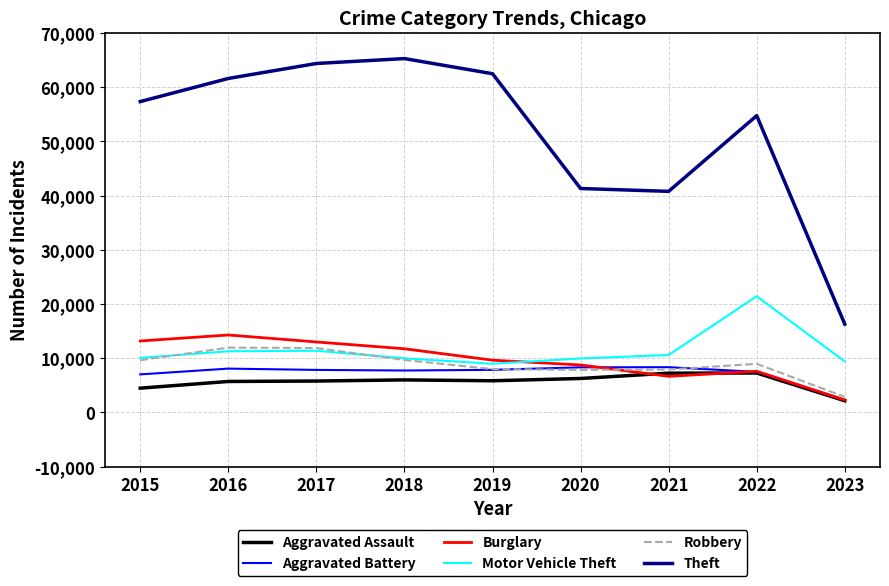

At which category does Theft reach its first local peak?

2018